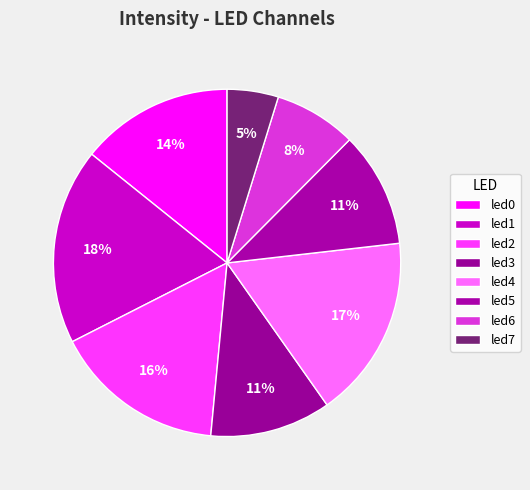

The led2 slice represents 30% of the pie. True or false?

False